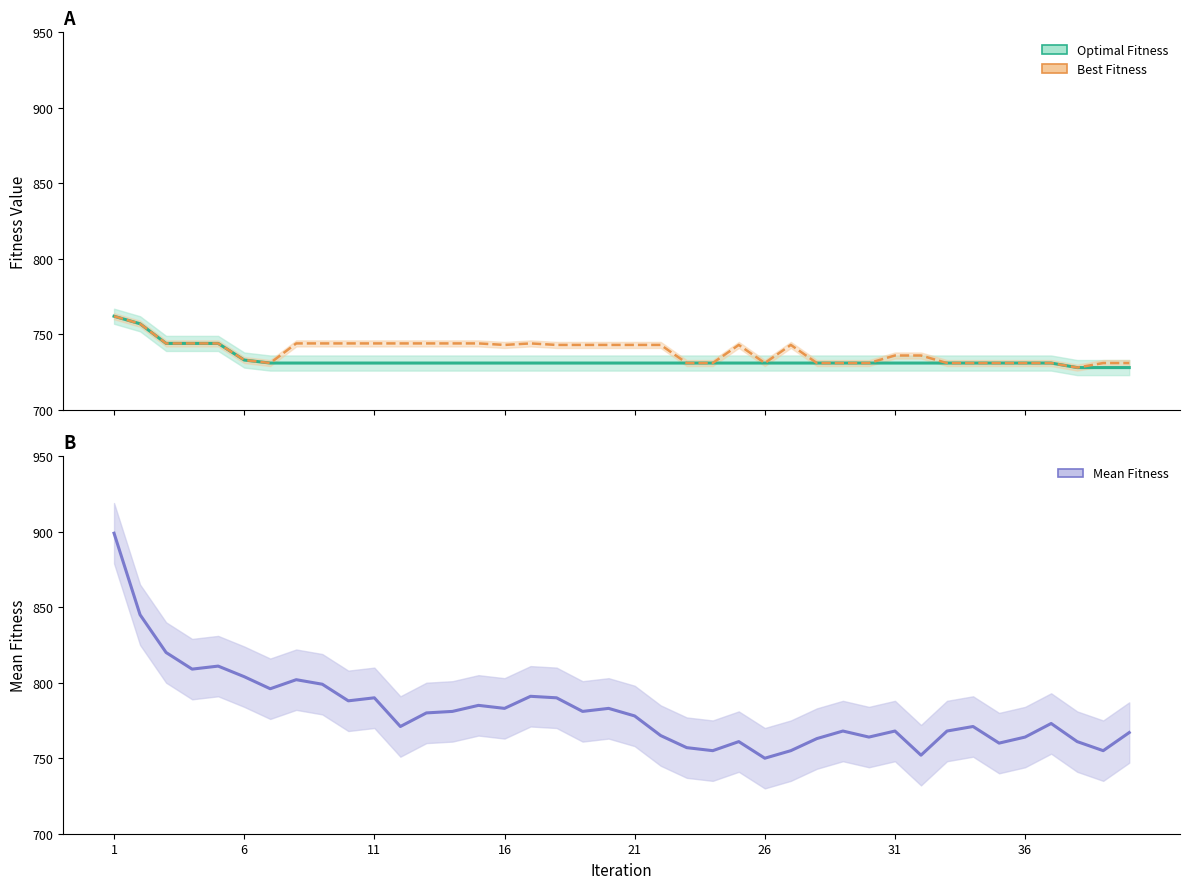

Which series has the largest range (max minus min)?

Mean Fitness